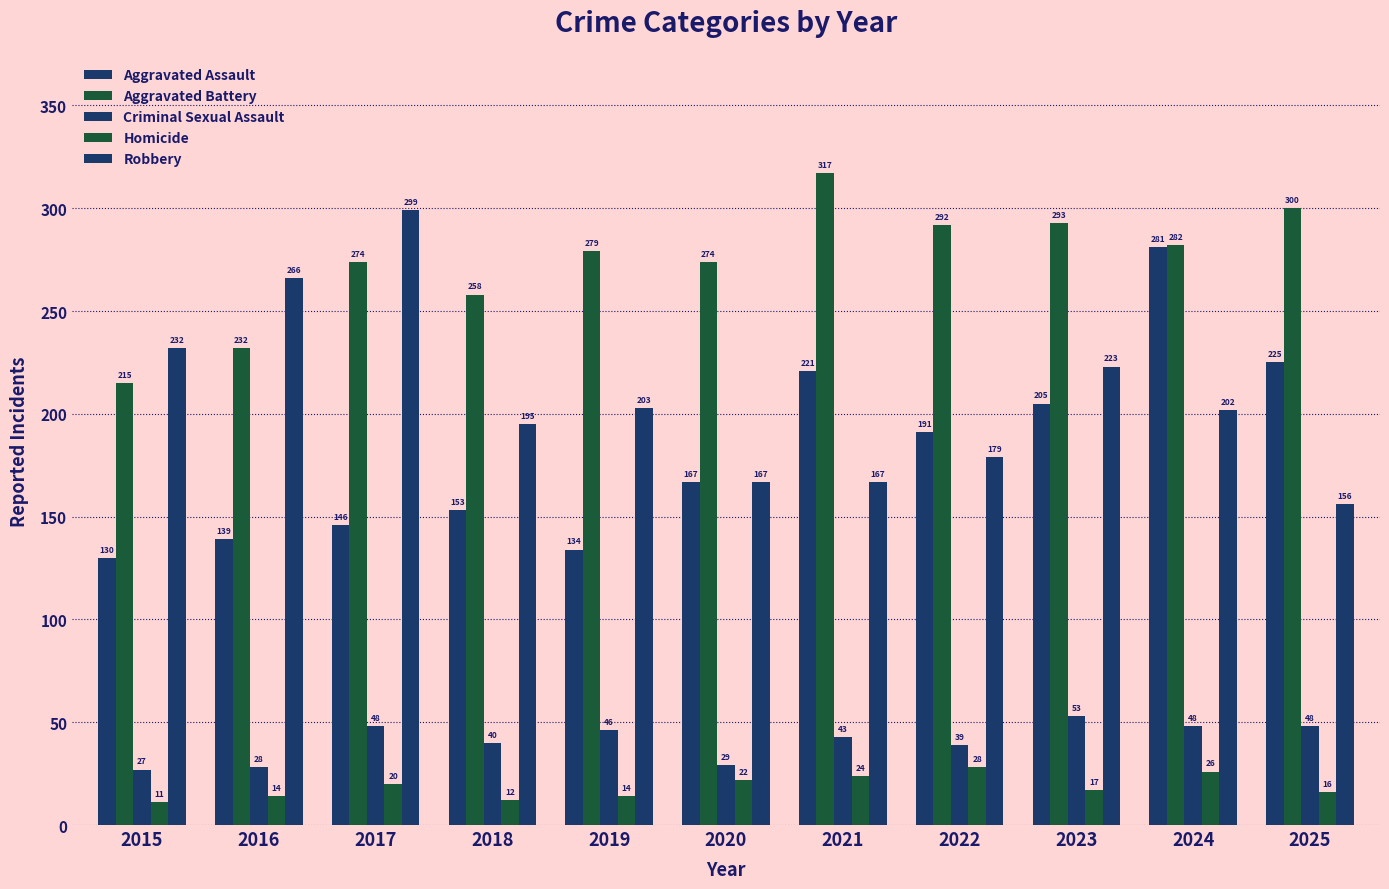

What is the sum of all Aggravated Assault values?

1992